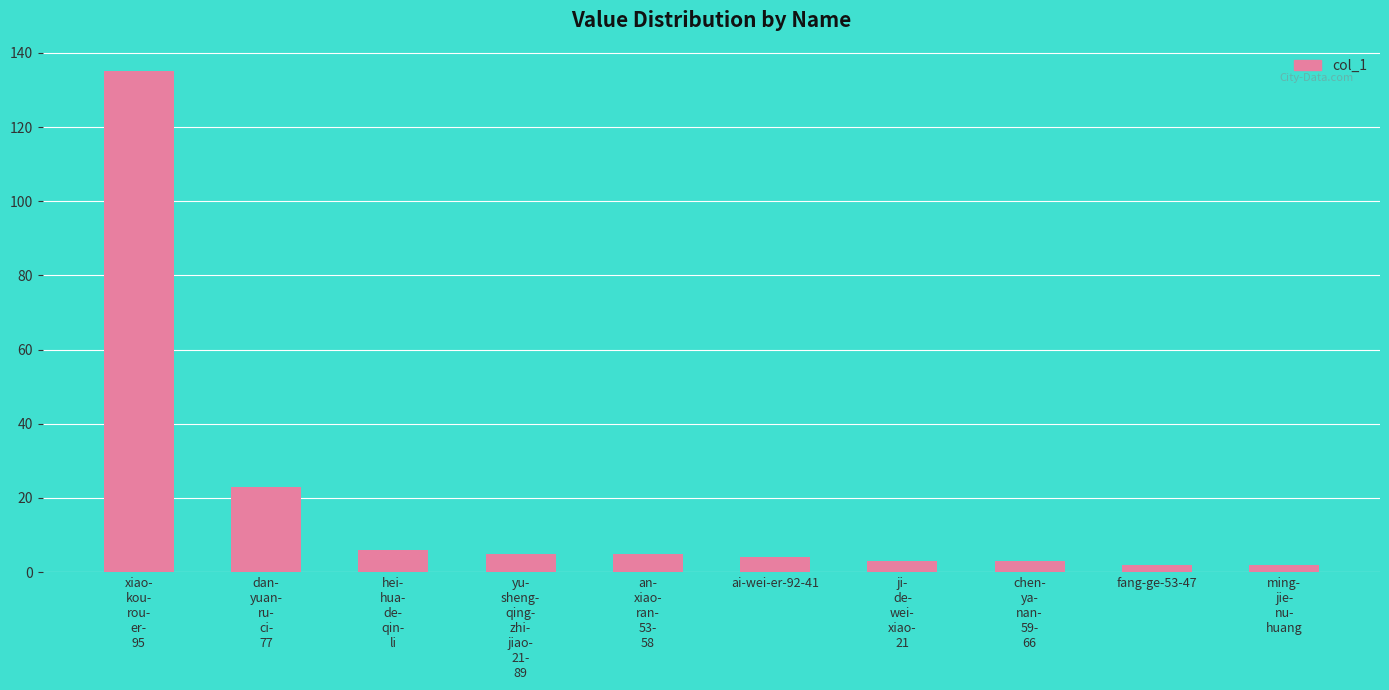

What is the difference between the second highest and second lowest values?

21